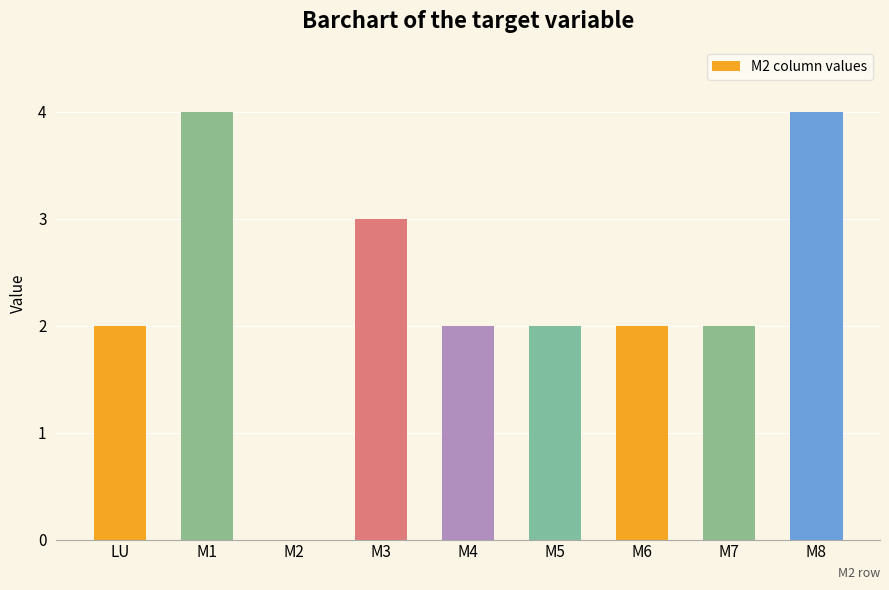

Reading left to right, extract all data points from this chart.

2	4	0	3	2	2	2	2	4